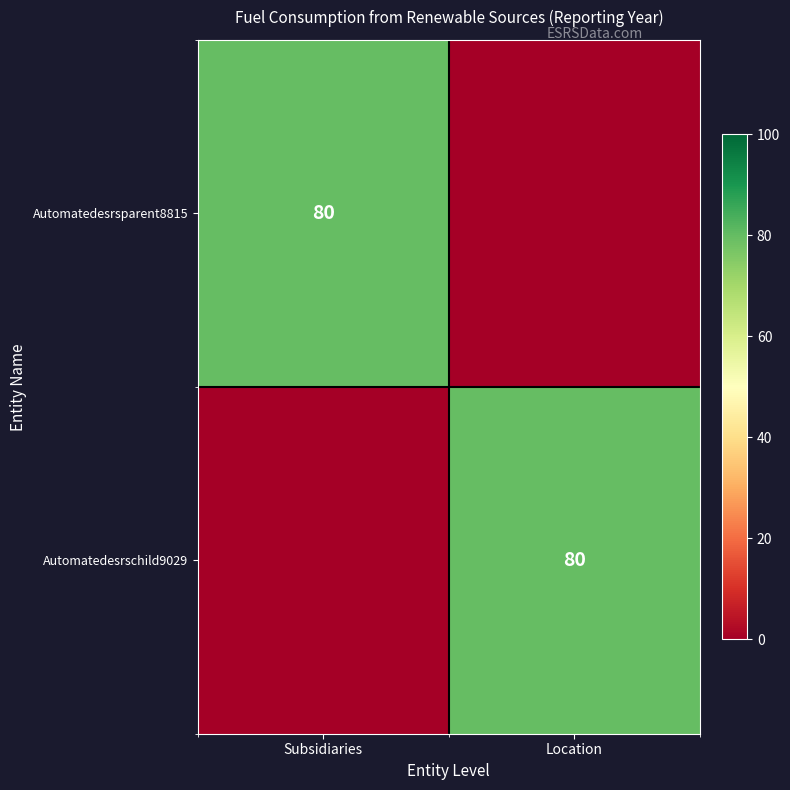

The Automatedesrschild9029 series shows 80 at Location. True or false?

True